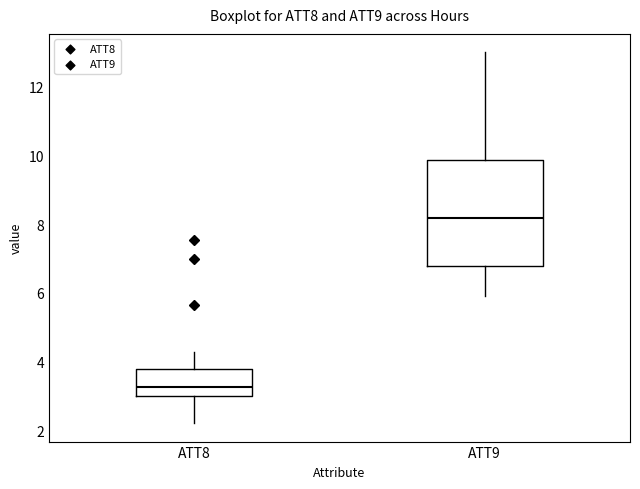

Which box's median line is the lowest?

ATT8